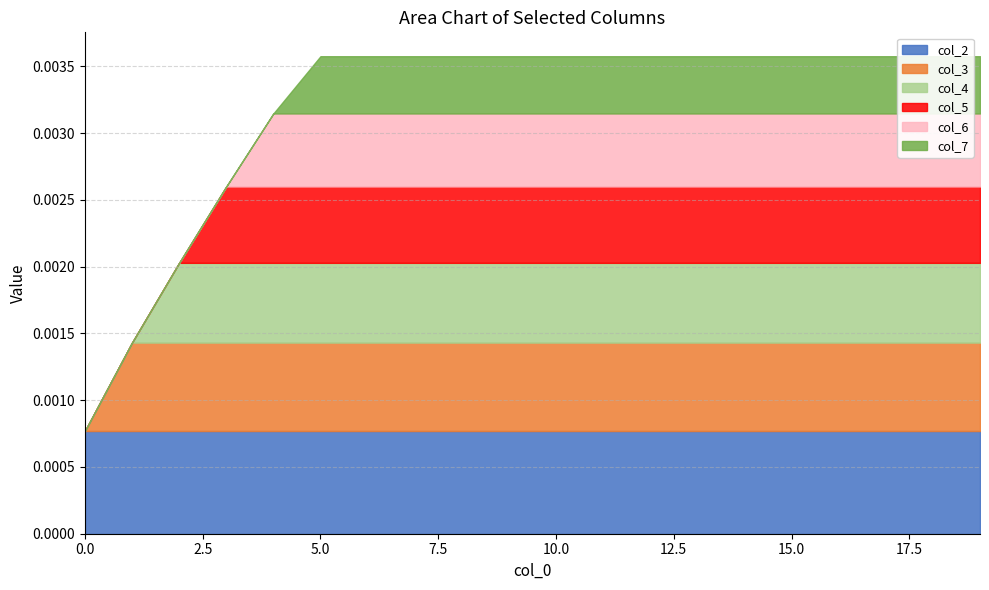

Between 1 and 18, which series saw the biggest shift?

col_4